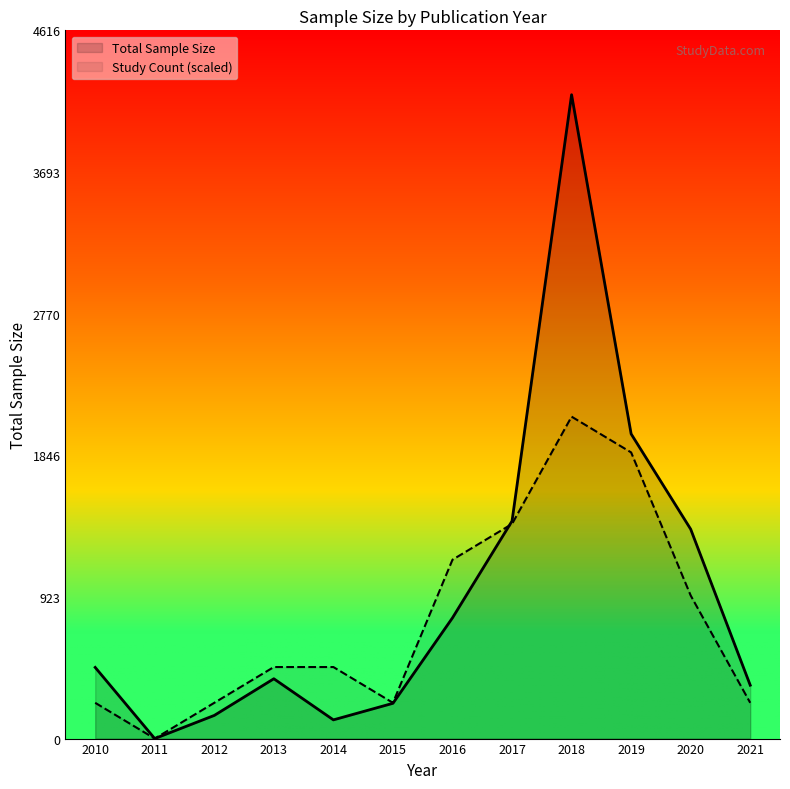

What is the greatest value displayed?

4197.0